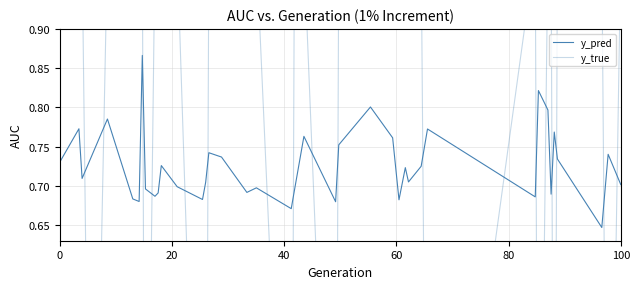

What is the spread (max minus min) of values at 20?

0.2